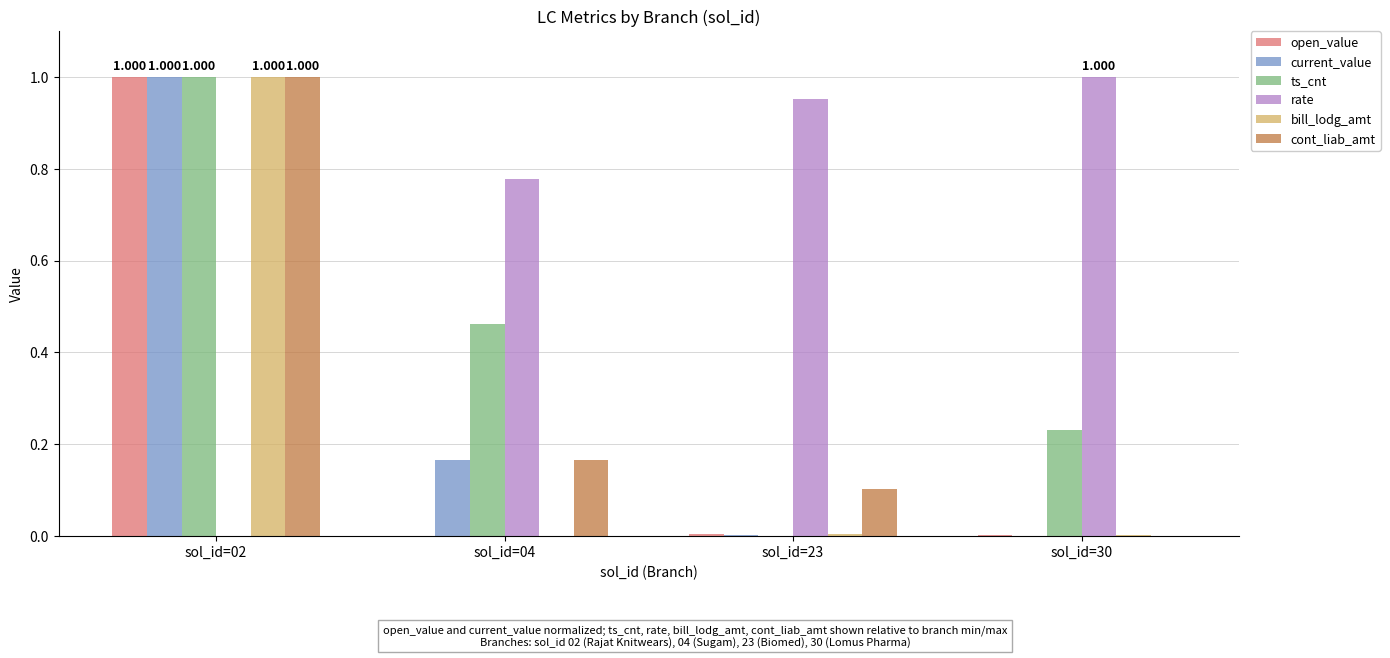

What is the sum of all ts_cnt values?

1.7